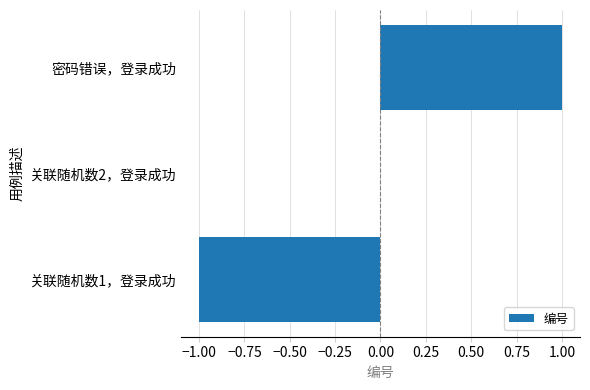

Which has a higher value, 密码错误，登录成功 or 关联随机数2，登录成功?

密码错误，登录成功